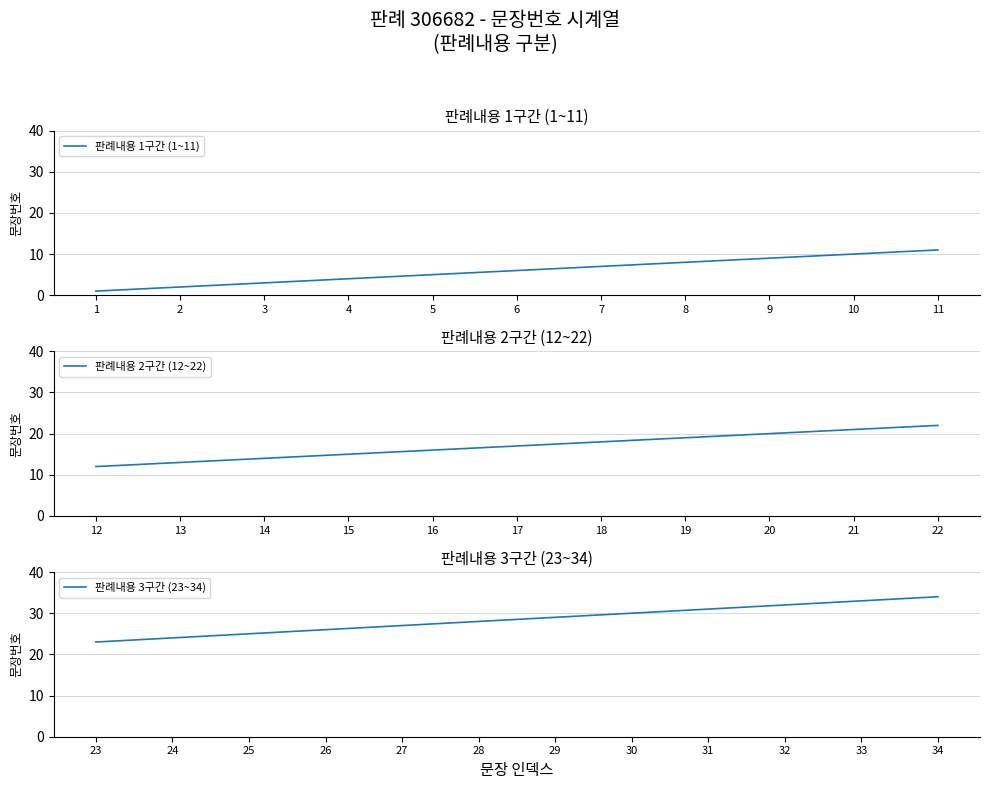

Rank the categories by value from highest to lowest.

34, 33, 32, 31, 30, 29, 28, 27, 26, 25, 24, 23, 22, 21, 20, 19, 18, 17, 16, 15, 14, 13, 12, 11, 10, 9, 8, 7, 6, 5, 4, 3, 2, 1